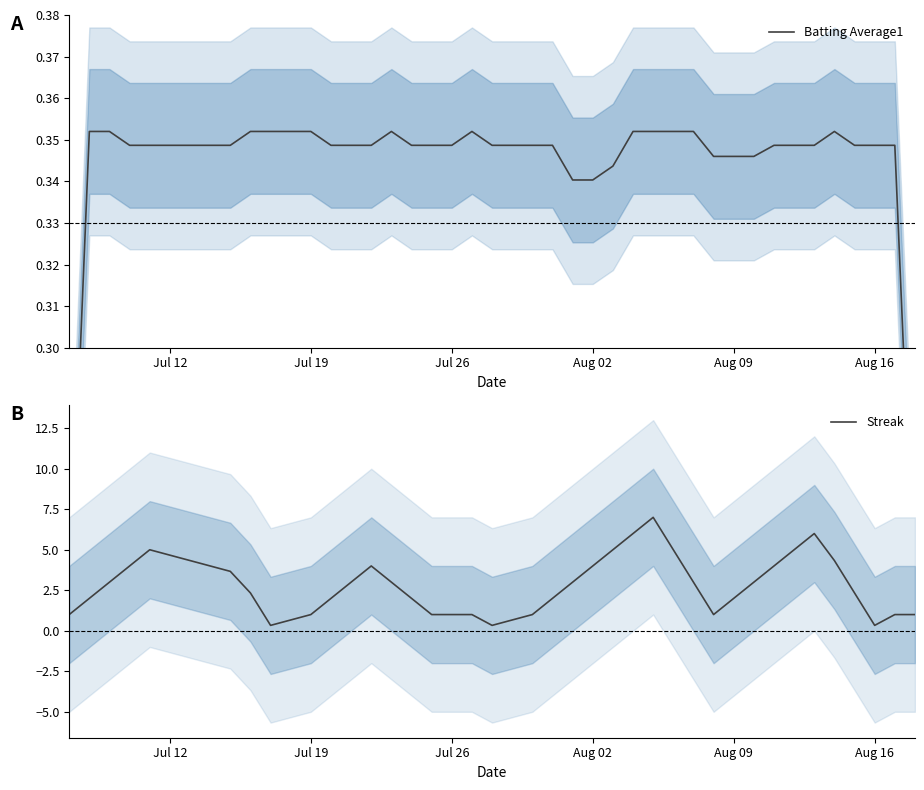

The value of Streak at Aug 02 is 4.0. True or false?

True